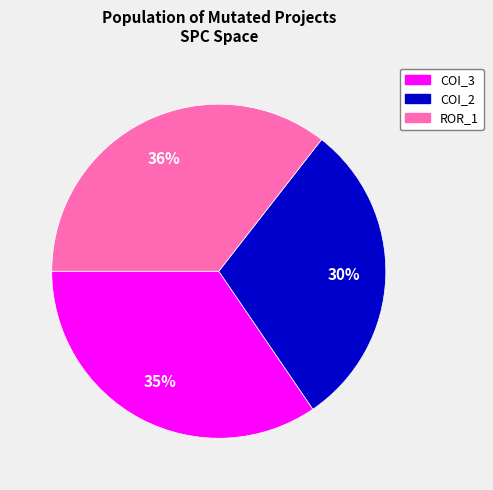

To the nearest percent, what is the difference between the largest and smallest slice percentages?

6%